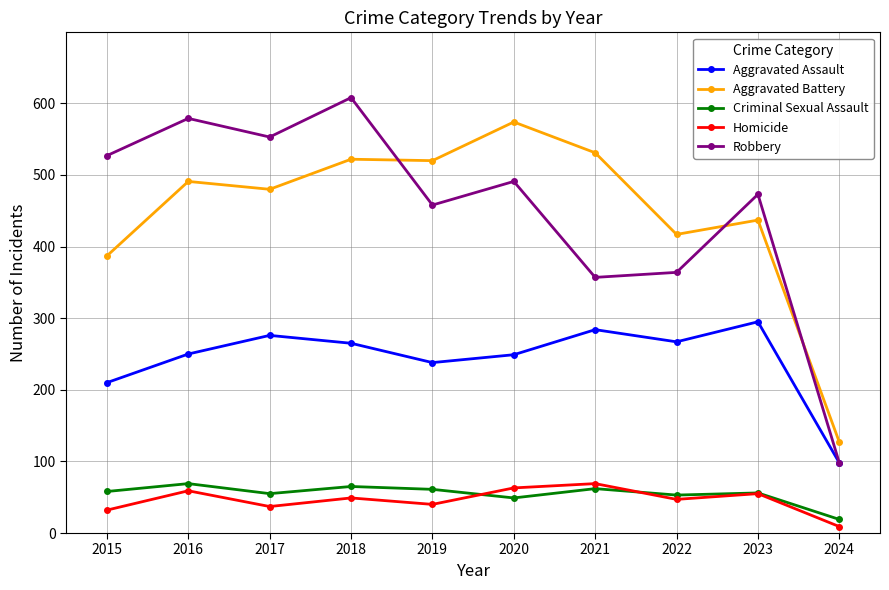

The Criminal Sexual Assault series shows 65 at 2018. True or false?

True